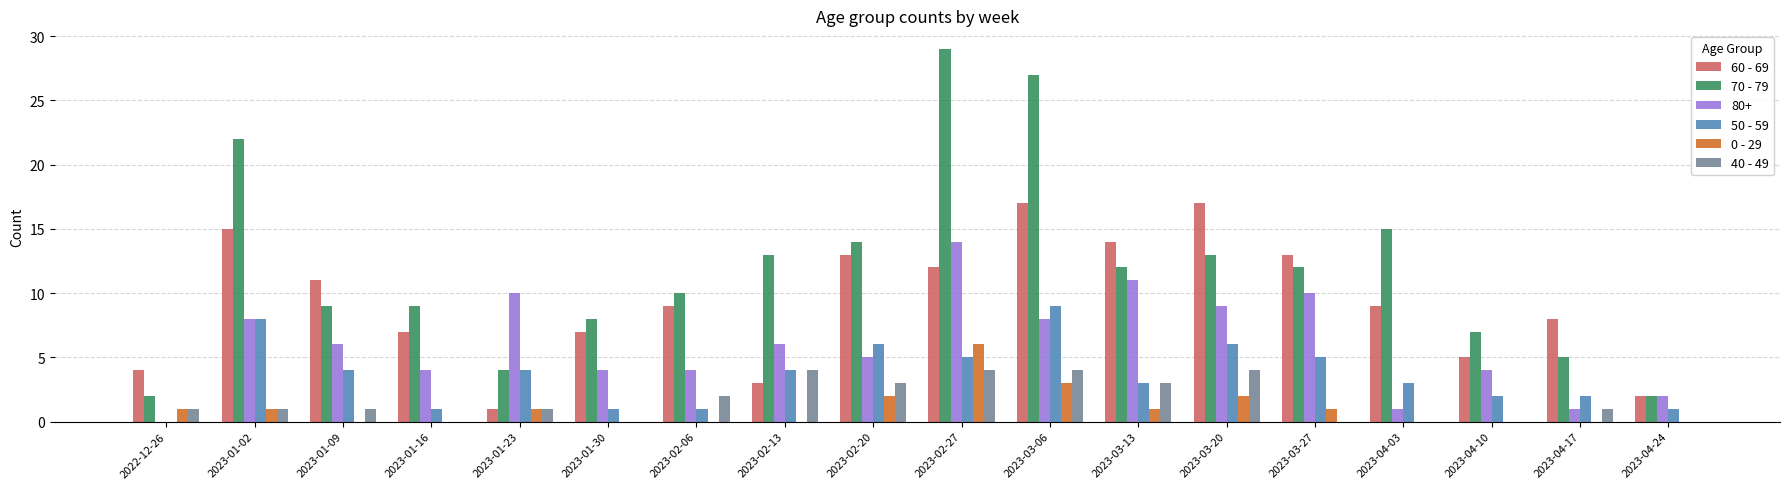

What is the sum of all 70 - 79 values?

213